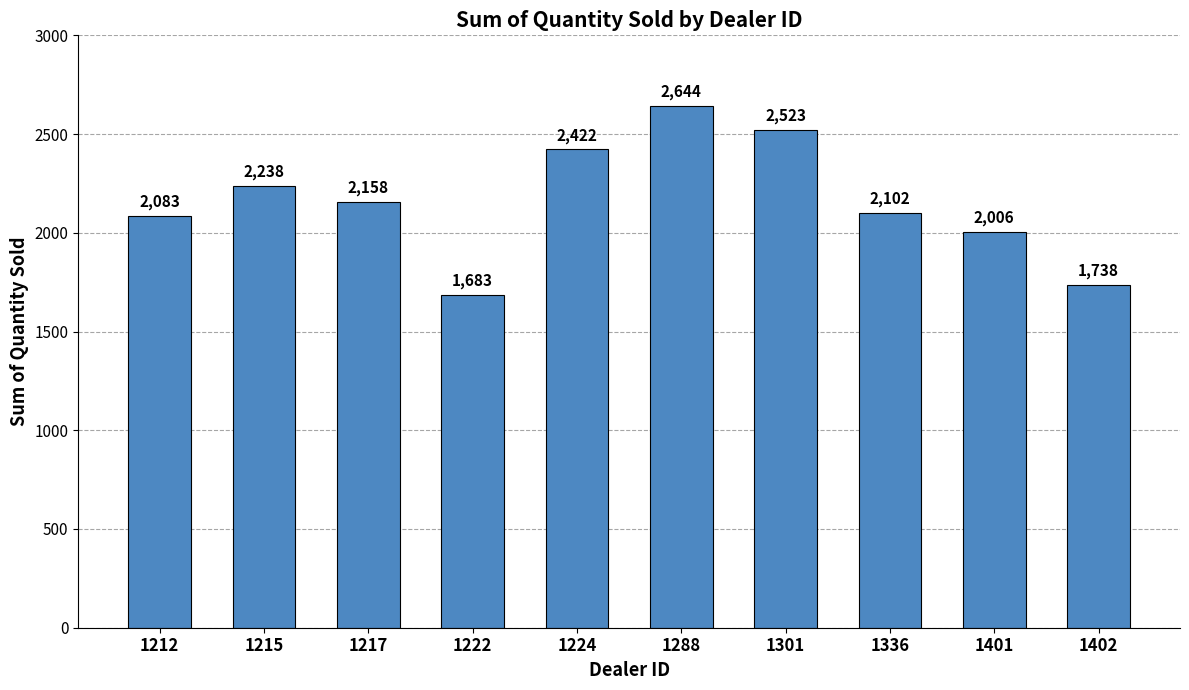

Rank the categories by value from highest to lowest.

1288, 1301, 1224, 1215, 1217, 1336, 1212, 1401, 1402, 1222